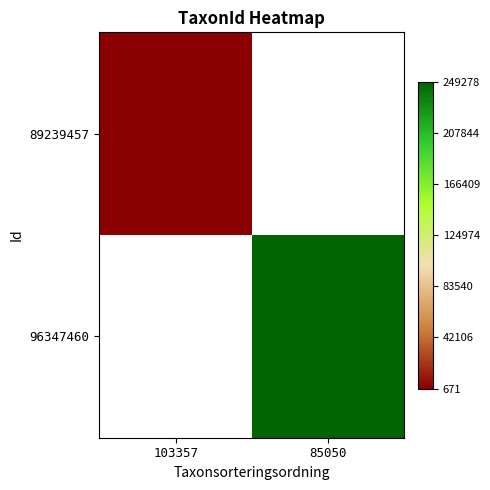

List the series in order of their peak value, lowest first.

89239457, 96347460